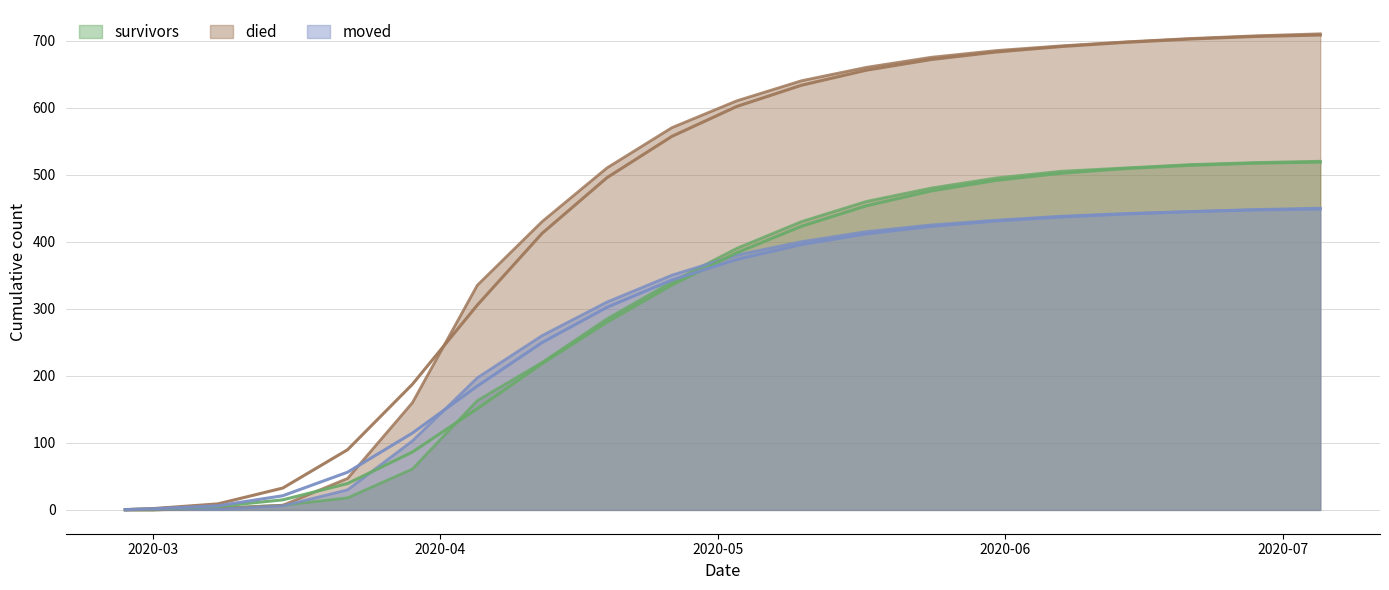

What is the spread (max minus min) of values at 2020-05-24?

250